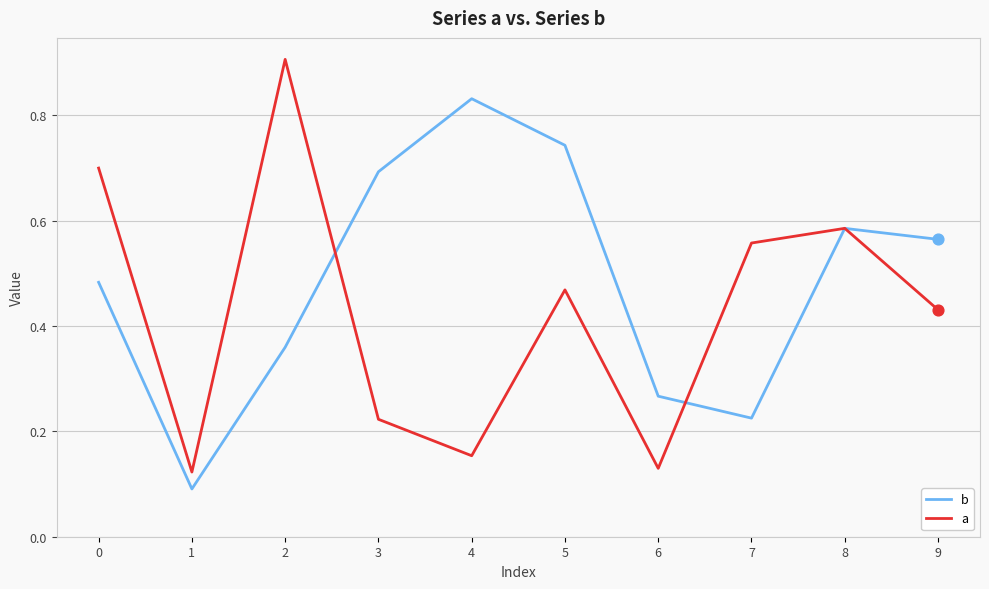

What are all the series names shown in the legend?

b, a